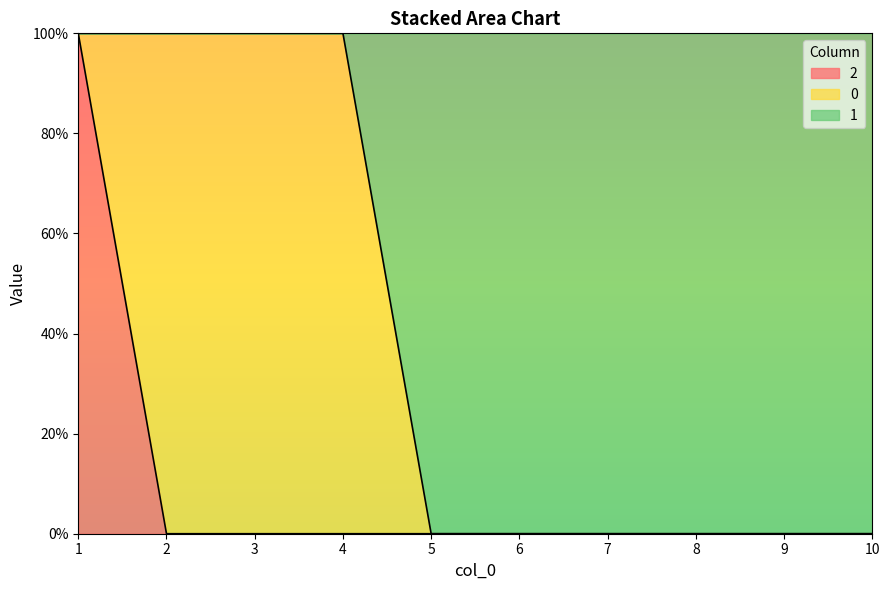

Is it true that 2 equals -1 at 8?

False